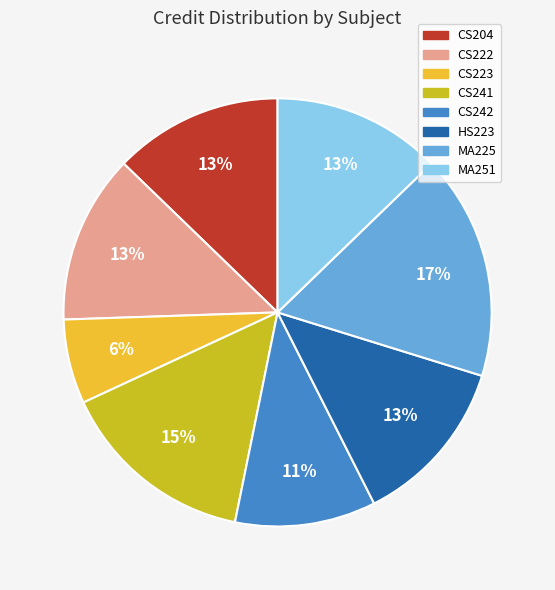

Which category has the smallest portion of the pie?

CS223